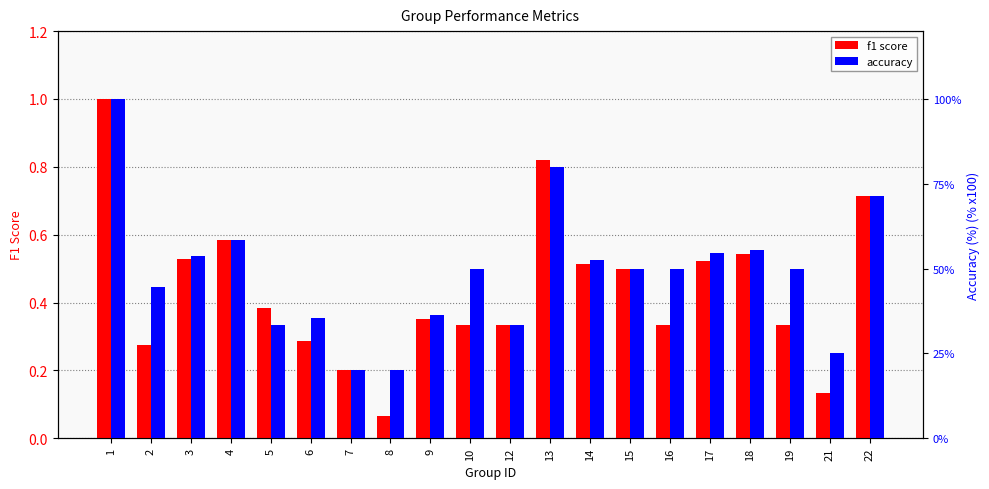

Reading right to left, list all the values displayed in this chart.

f1 score: 0.7	0.1	0.3	0.5	0.5	0.3	0.5	0.5	0.8	0.3	0.3	0.4	0.1	0.2	0.3	0.4	0.6	0.5	0.3	1.0
accuracy: 71.4	25.0	50.0	55.6	54.5	50.0	50.0	52.6	80.0	33.3	50.0	36.4	20.0	20.0	35.3	33.3	58.3	53.8	44.4	100.0